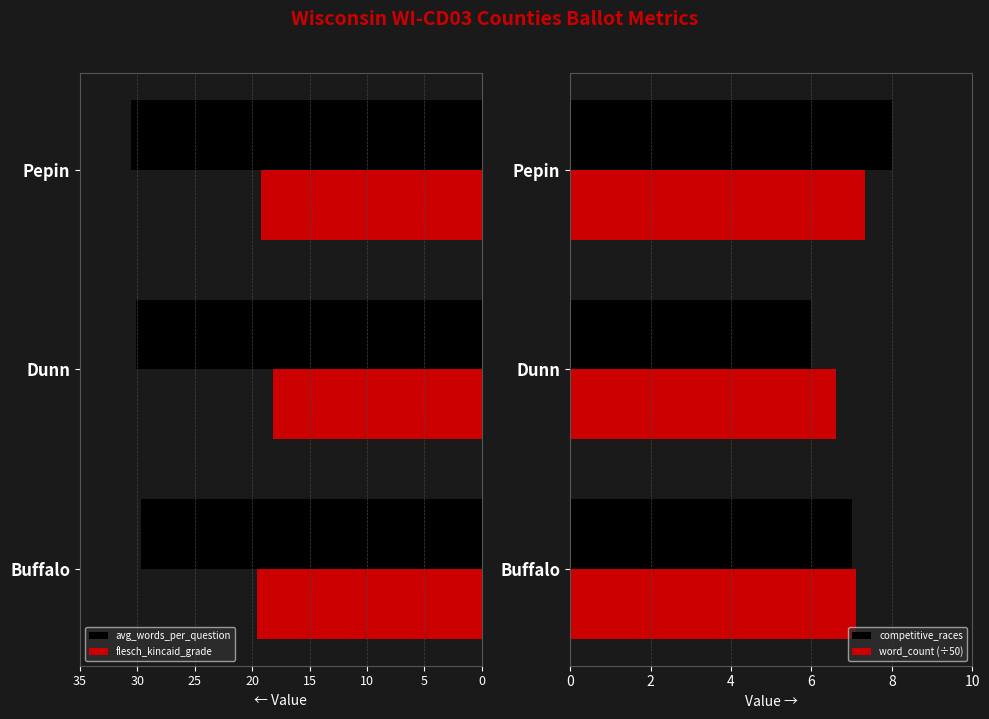

What is the sum of the word_count (÷50) values at Dunn and Pepin?

14.0